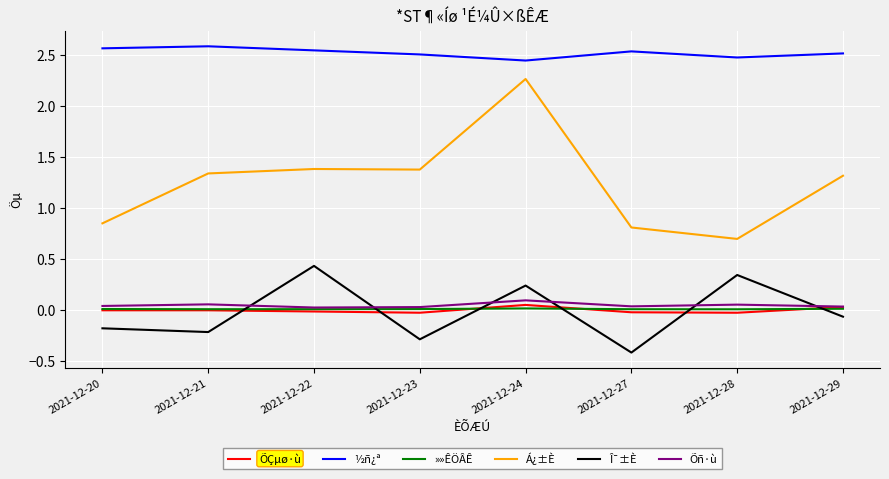

True or false: »»ÊÖÂÊ and Î¯±È intersect in this chart.

True